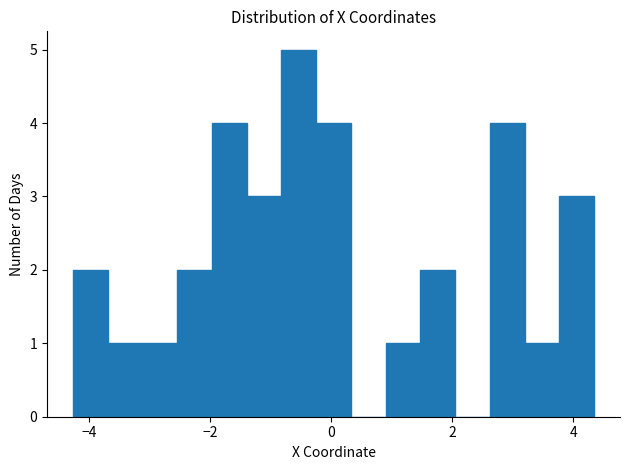

Read against the x-axis, roughly where is the centre of the tallest bar?

-0.6